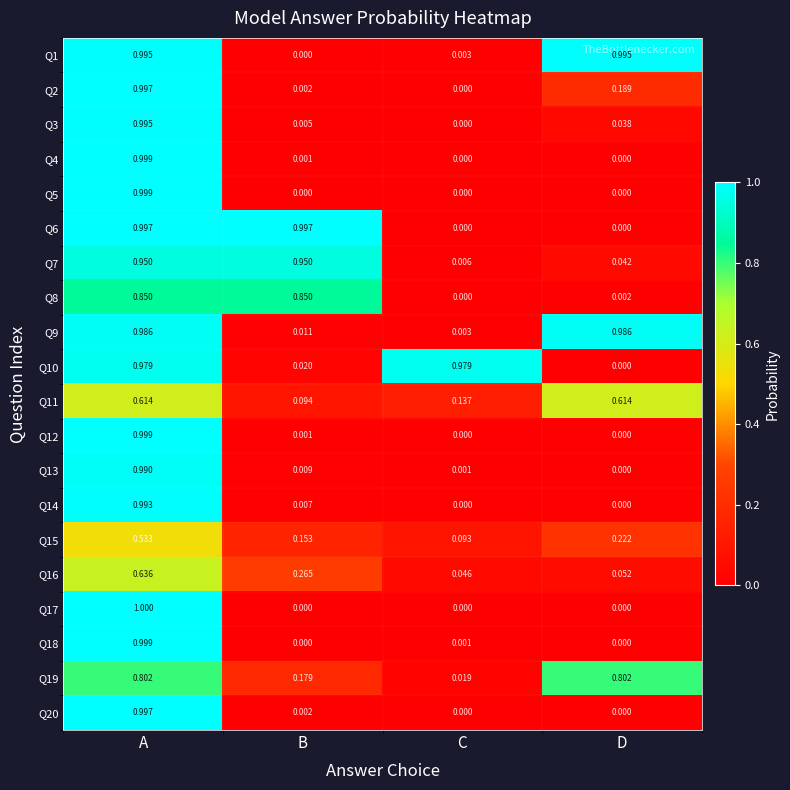

Which category has the highest value in the Q16 series?

A